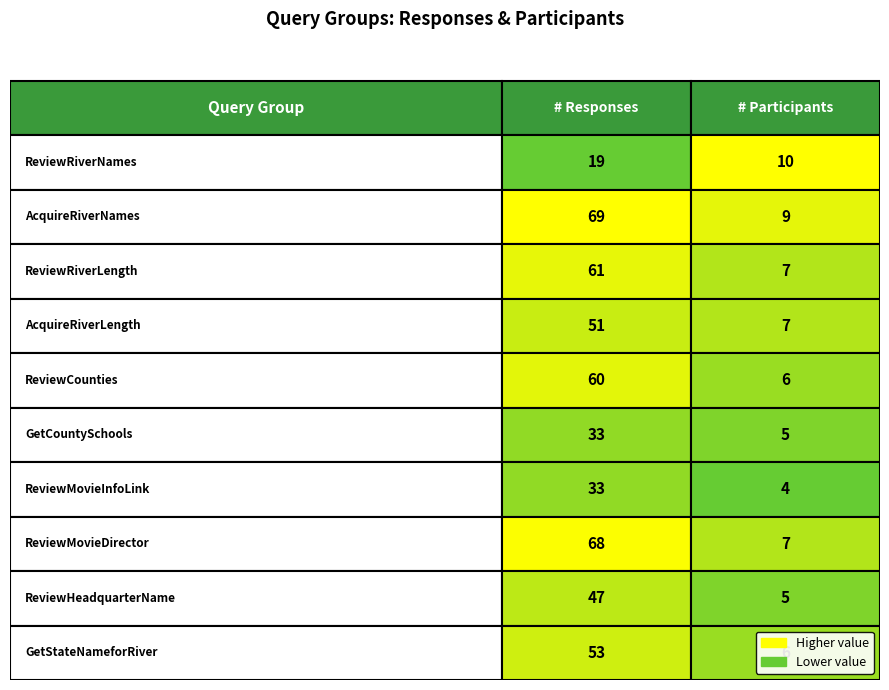

The AcquireRiverLength series shows 51 at 0. True or false?

True